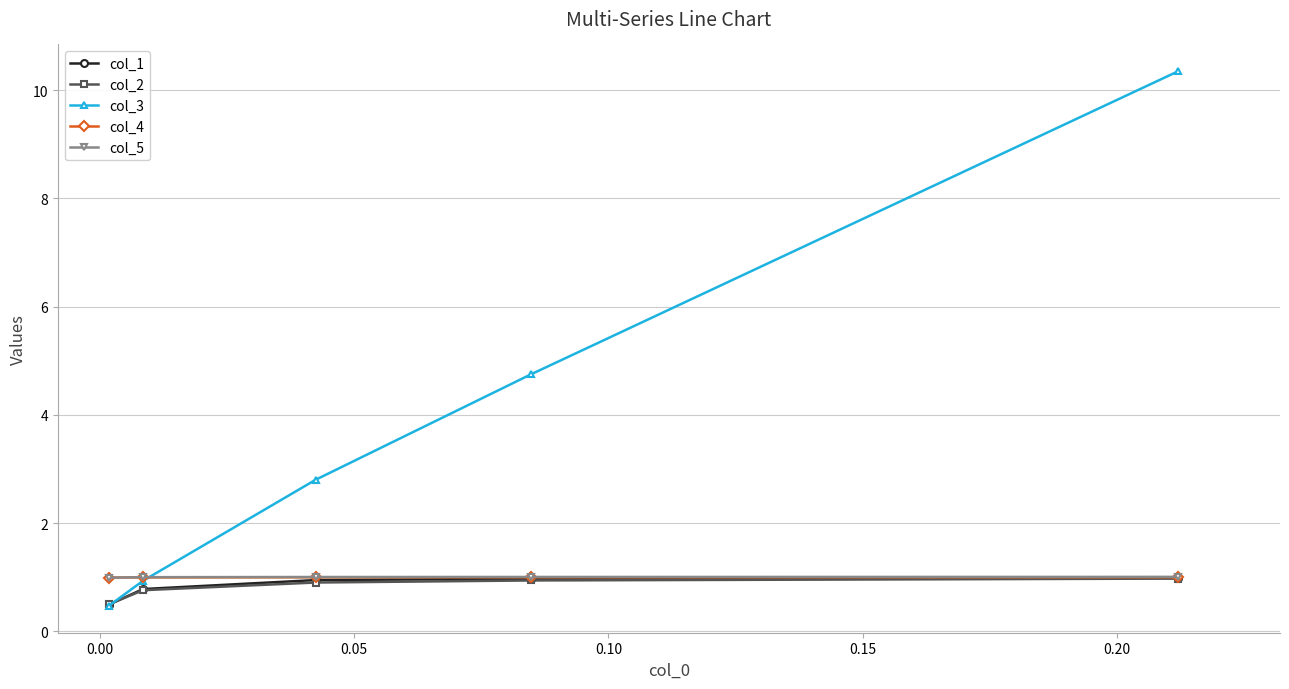

What is the highest value of the col_4 series?

1.0